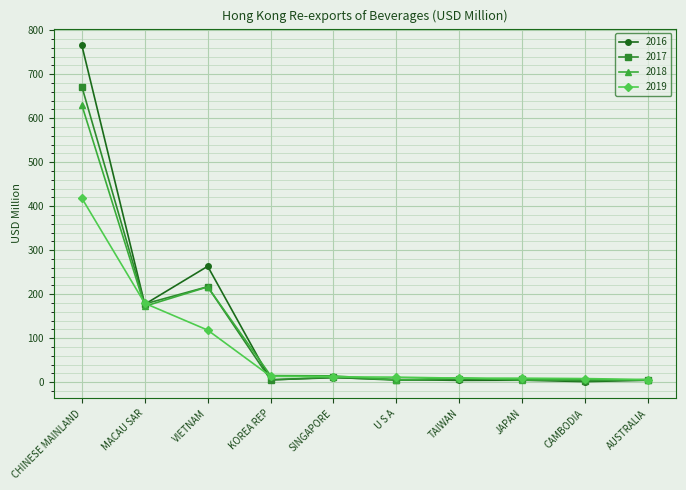

What is the average value of the 2019 series?

78.3